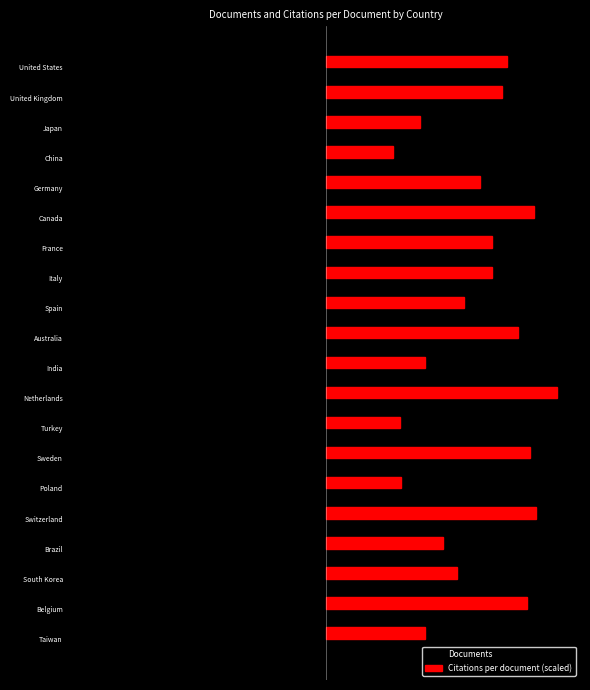

List the labels in order of Citations per document (scaled) value, smallest first.

China, Turkey, Poland, Japan, Taiwan, India, Brazil, South Korea, Spain, Germany, France, Italy, United Kingdom, United States, Australia, Belgium, Sweden, Canada, Switzerland, Netherlands